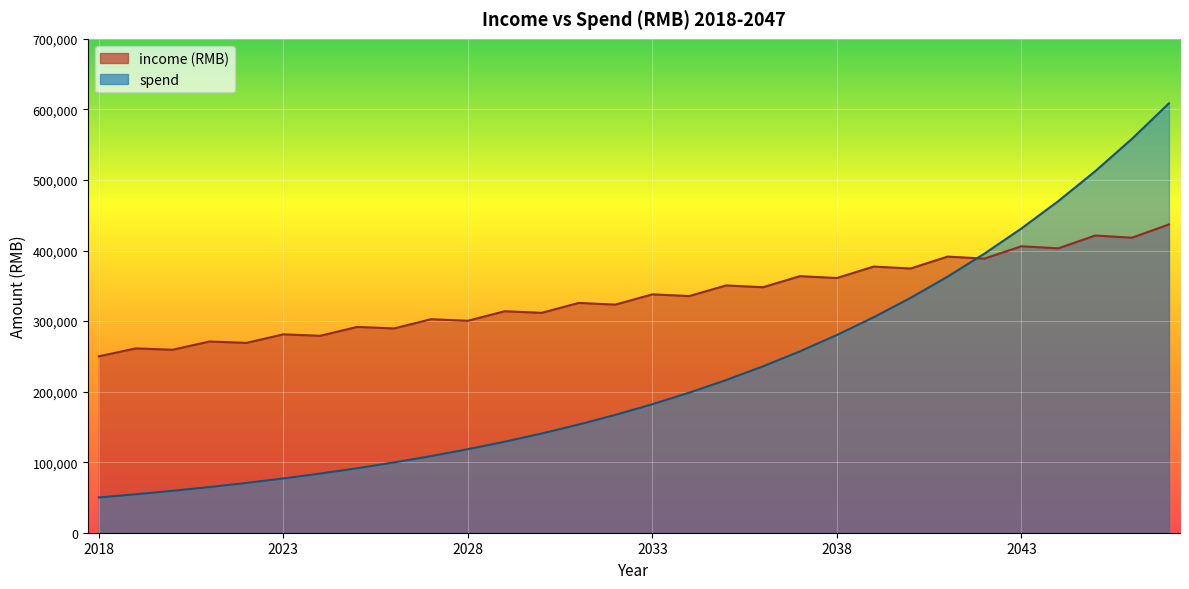

What is the value of the income (RMB) point at the 9th from the left?

289577.5